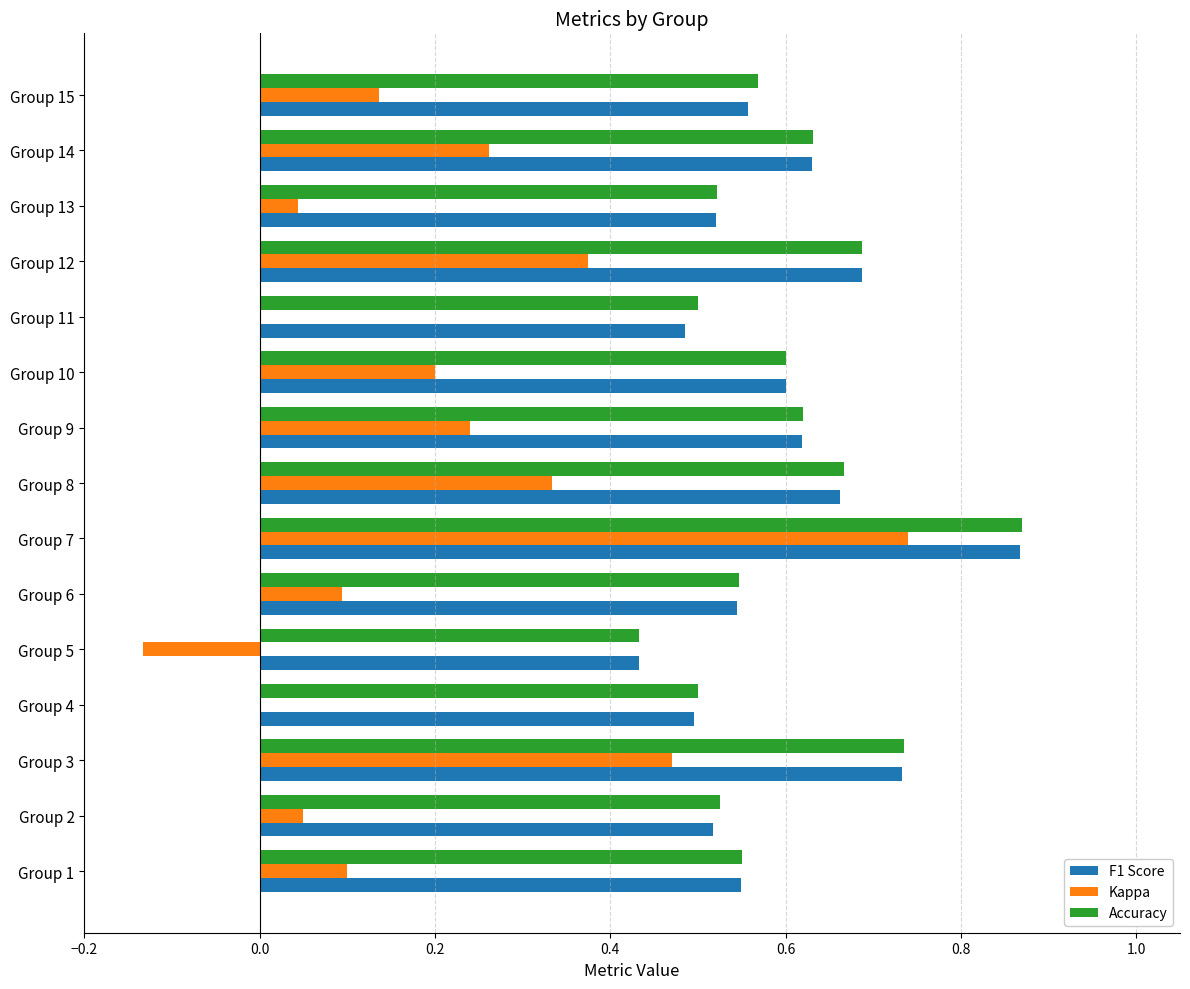

Is the value of F1 Score at Group 11 greater than the value of Accuracy at Group 1?

No